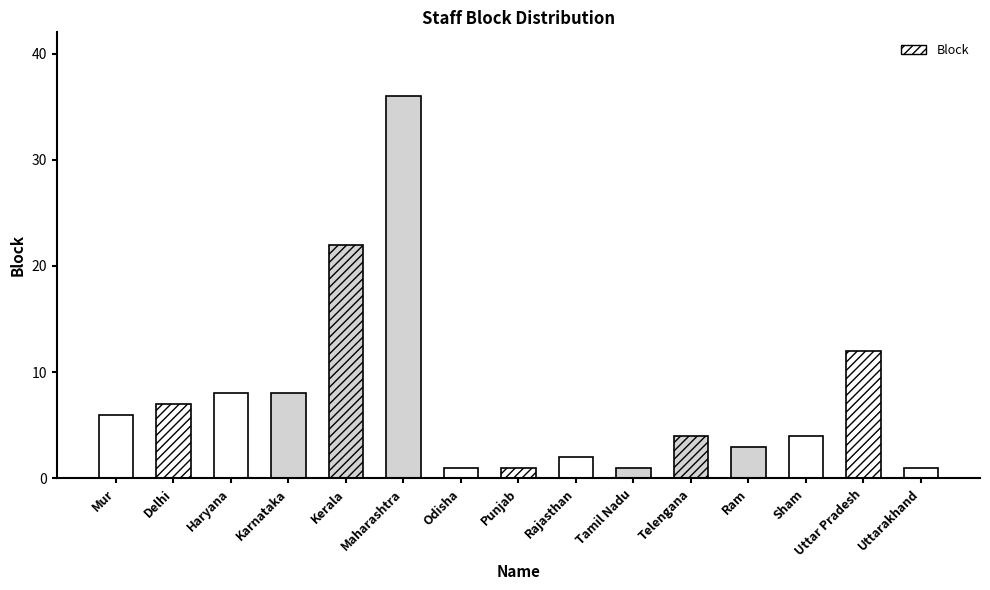

Which has a higher value, Telengana or Tamil Nadu?

Telengana